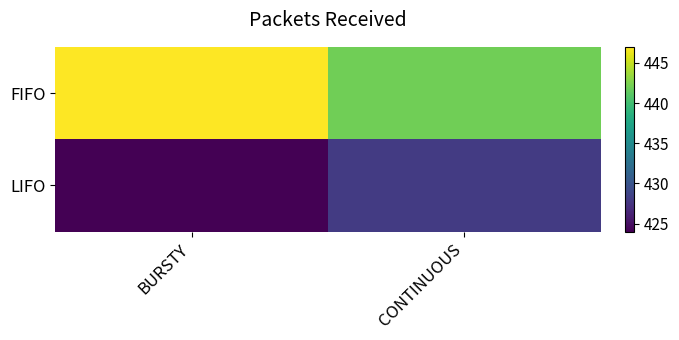

At how many categories does at least one series exceed 436?

2